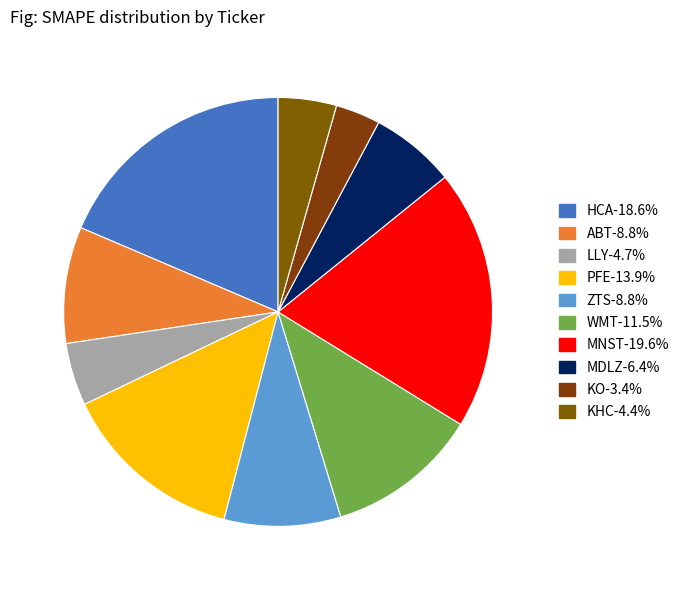

To the nearest percent, what is the combined percentage of LLY and ABT?

14%